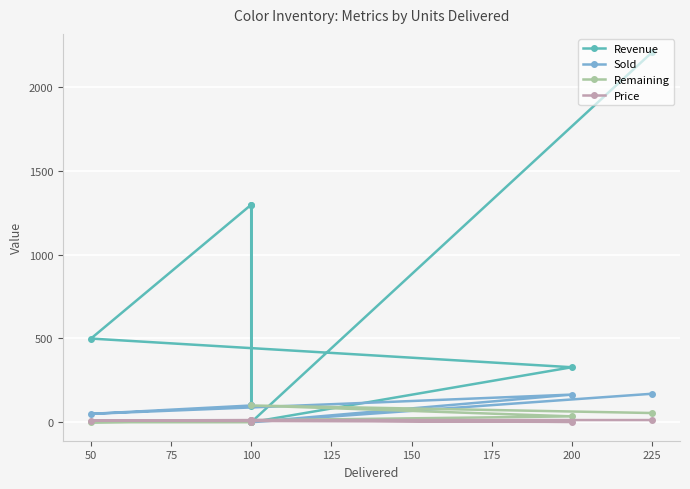

What is the greatest value displayed?

2208.3